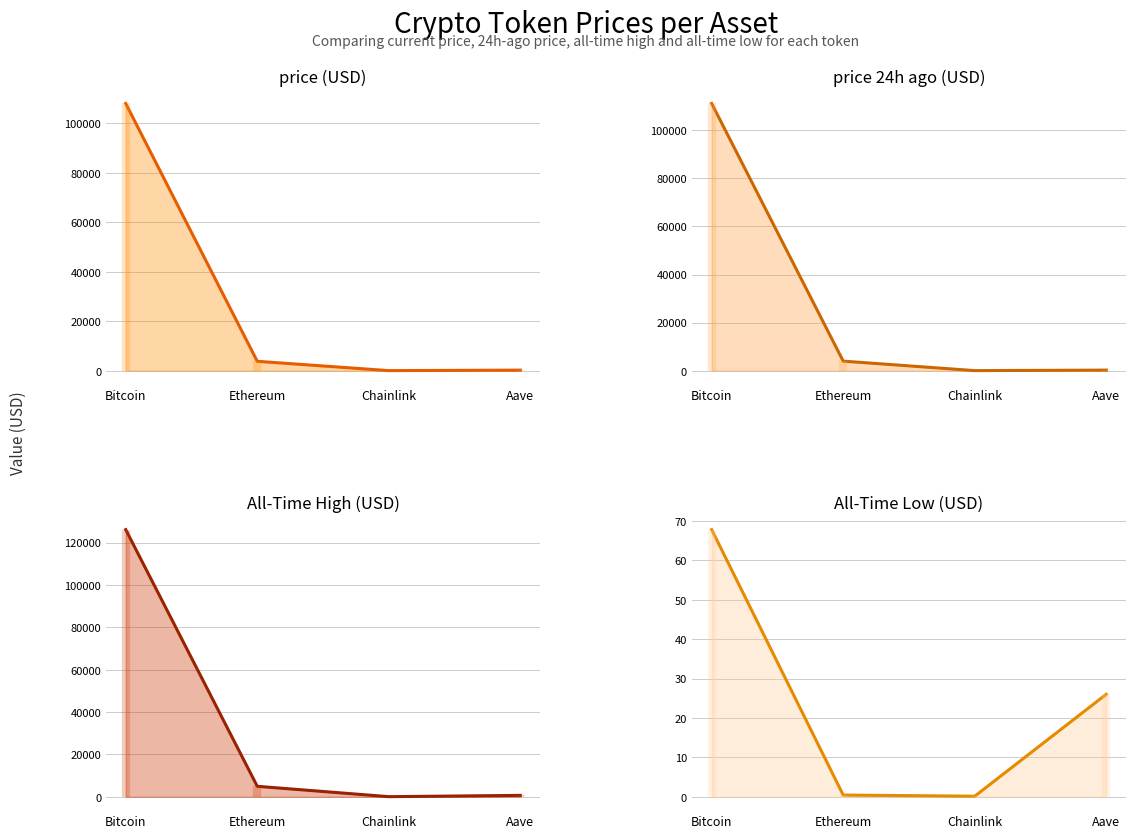

What is the value of the price24hAgo point at the 1st from the left?

111155.0